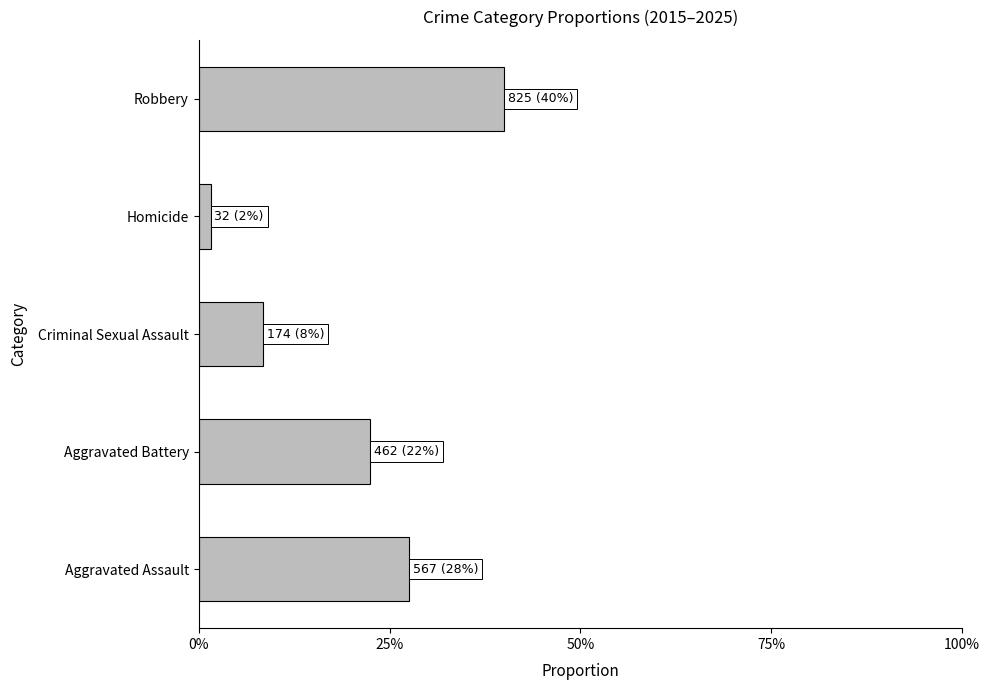

List the labels in order of value, smallest first.

Homicide, Criminal Sexual Assault, Aggravated Battery, Aggravated Assault, Robbery